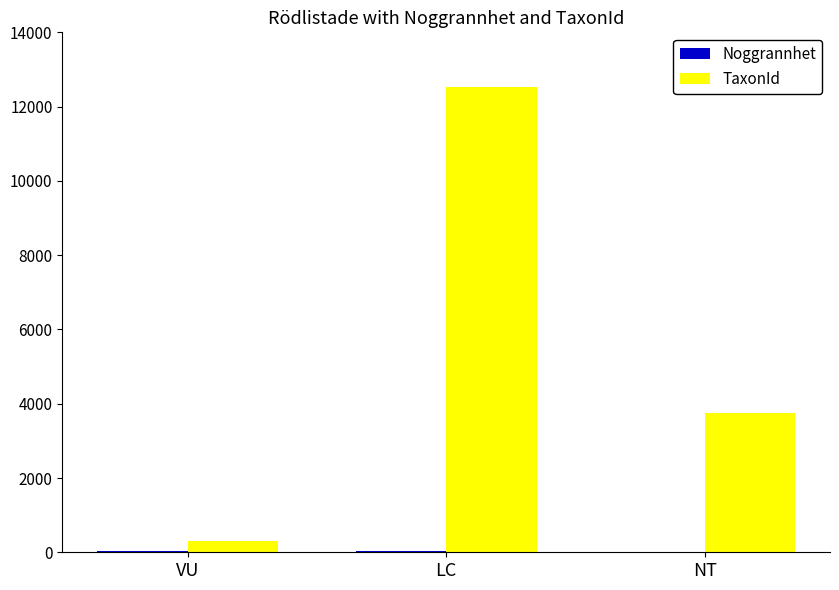

The TaxonId series shows 4946 at LC. True or false?

False